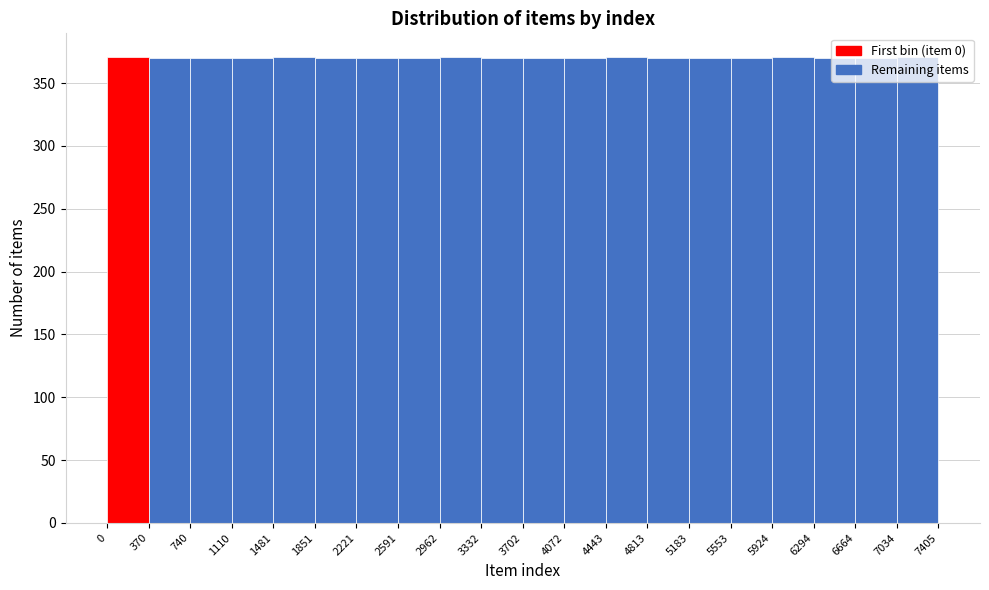

How tall is the bar that spans 2221 to 2591 on the x-axis? The values are not printed on the chart, so give them approximately, as read against the axis.

370